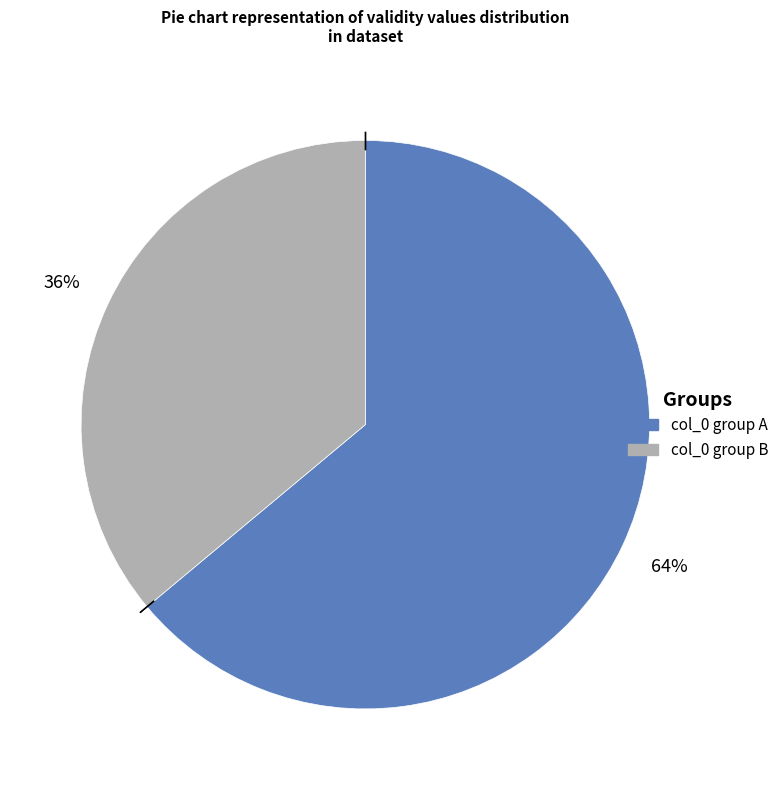

Is there any slice that represents more than half of the pie?

Yes